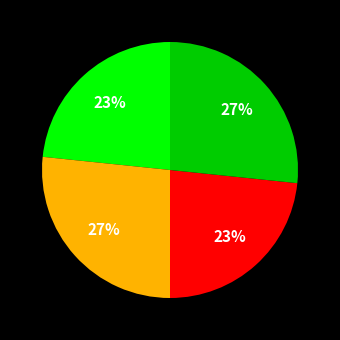

To the nearest percent, what is the average slice percentage?

25%